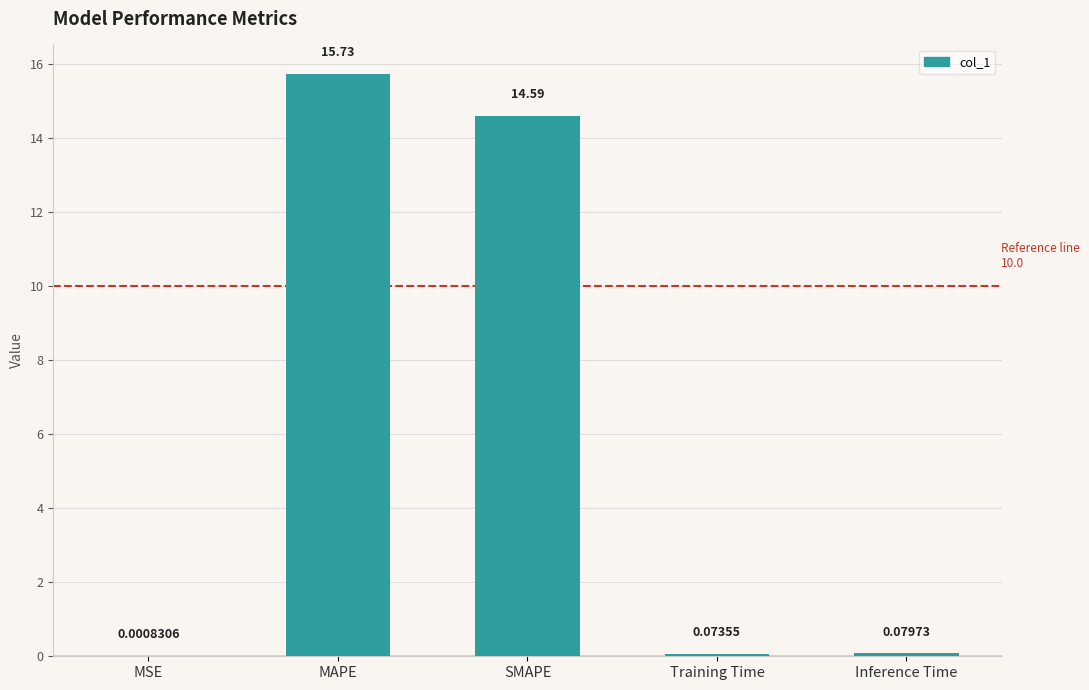

Which has a higher value, MAPE or Training Time?

MAPE